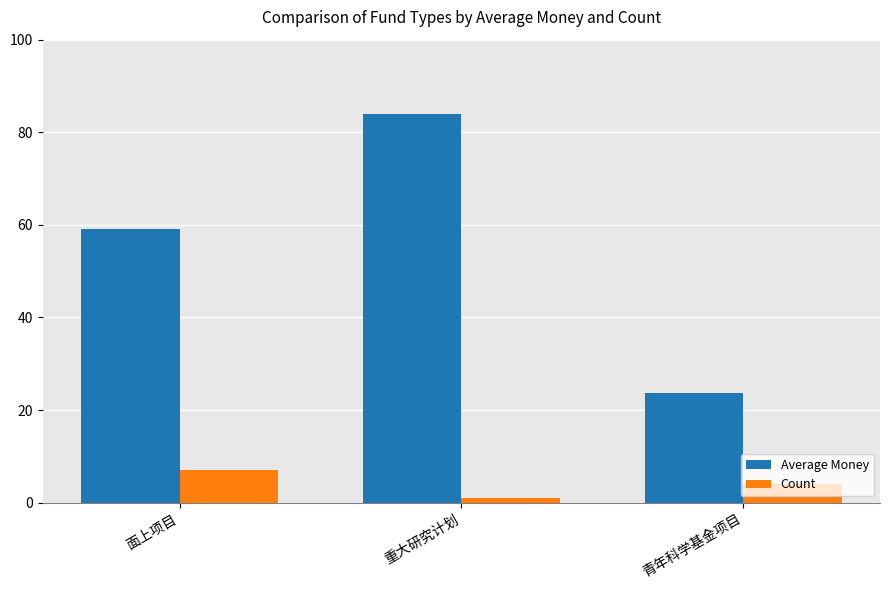

The value of Count at 面上项目 is 7.0. True or false?

True